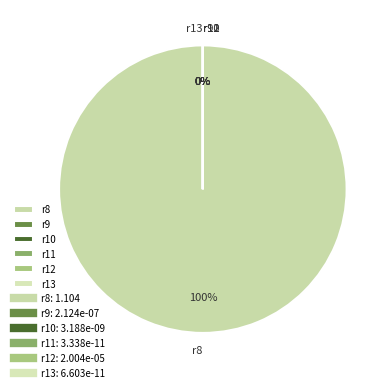

What is the majority slice?

r8